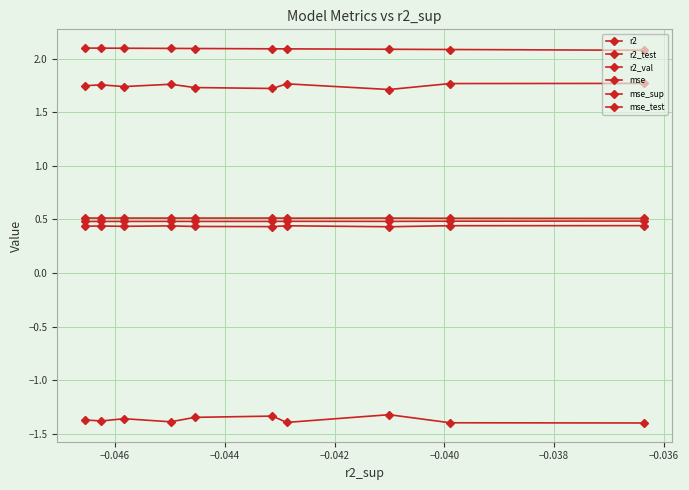

What is the sum of the r2 values at −0.038 and −0.036?

1.0